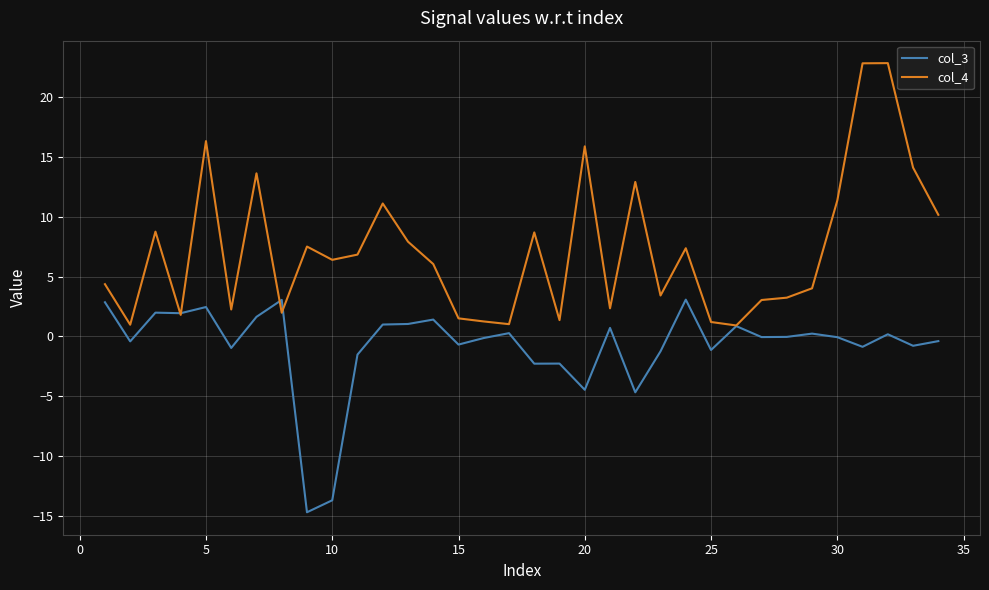

What is the minimum value shown in the chart?

-14.7